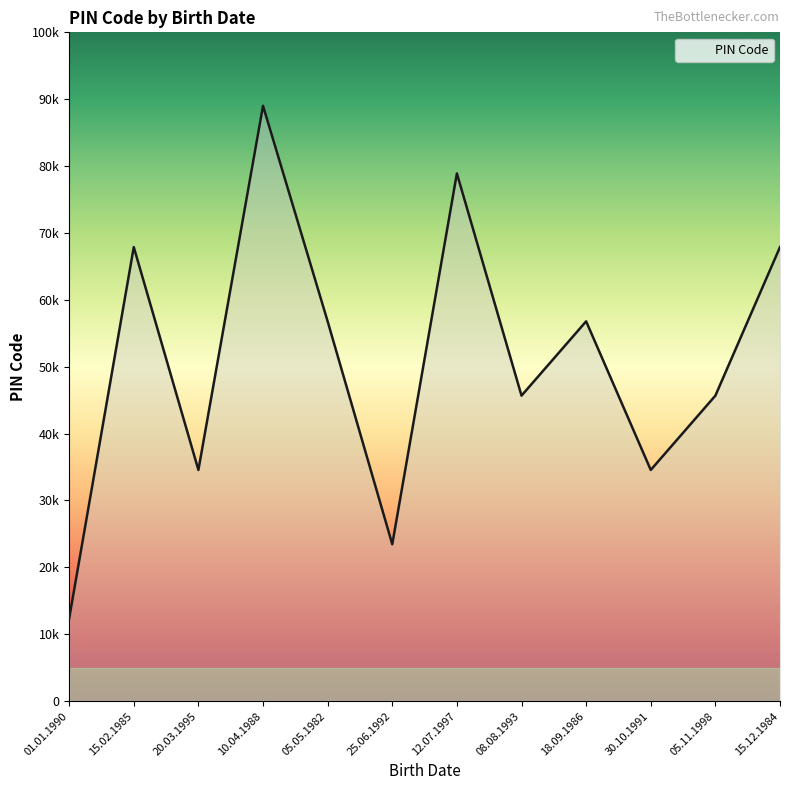

What is the change in value from 25.06.1992 to 08.08.1993?

+22222